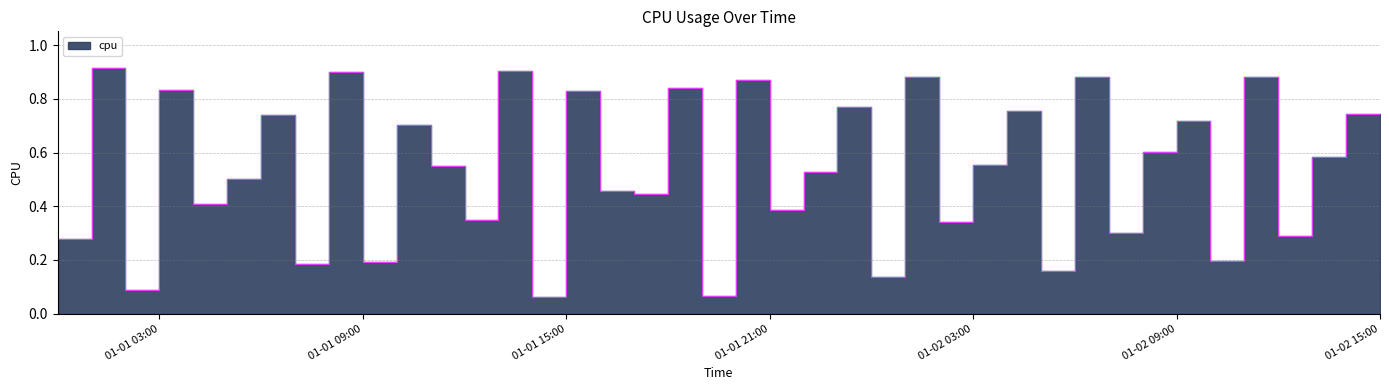

What is the greatest value displayed?

0.9